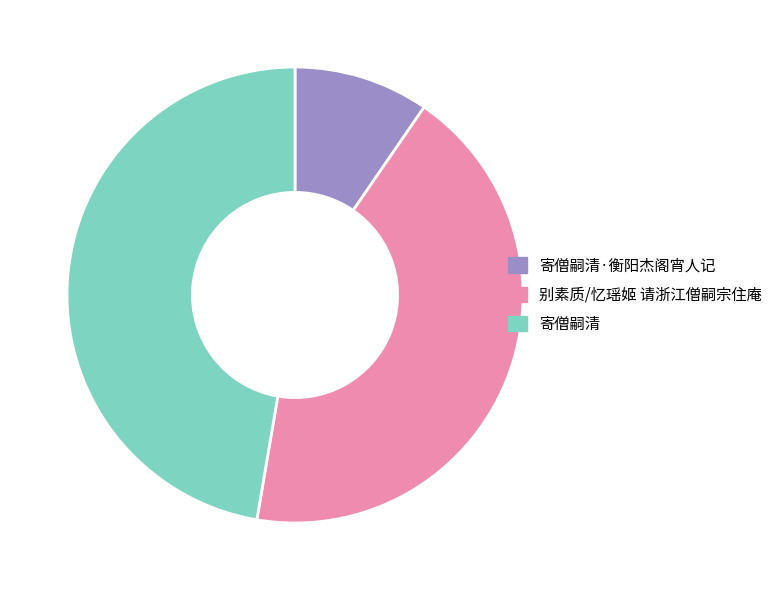

Which category has the biggest portion of the pie?

寄僧嗣清